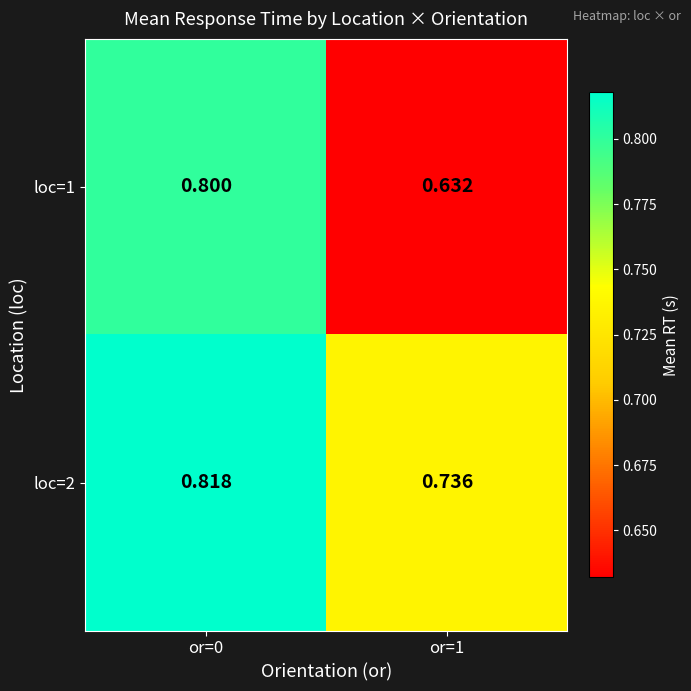

At which category is the sum across all series the highest?

or=0